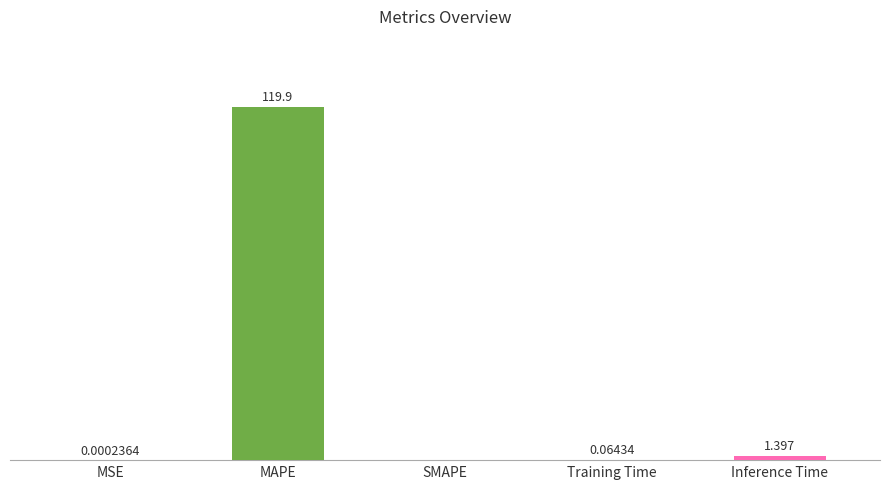

Which has a higher value, Inference Time or Training Time?

Inference Time